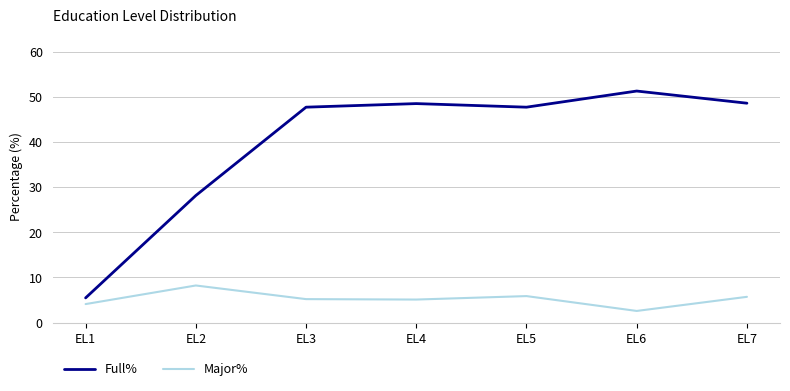

Rank the series by their average value, from highest to lowest.

Full%, Major%